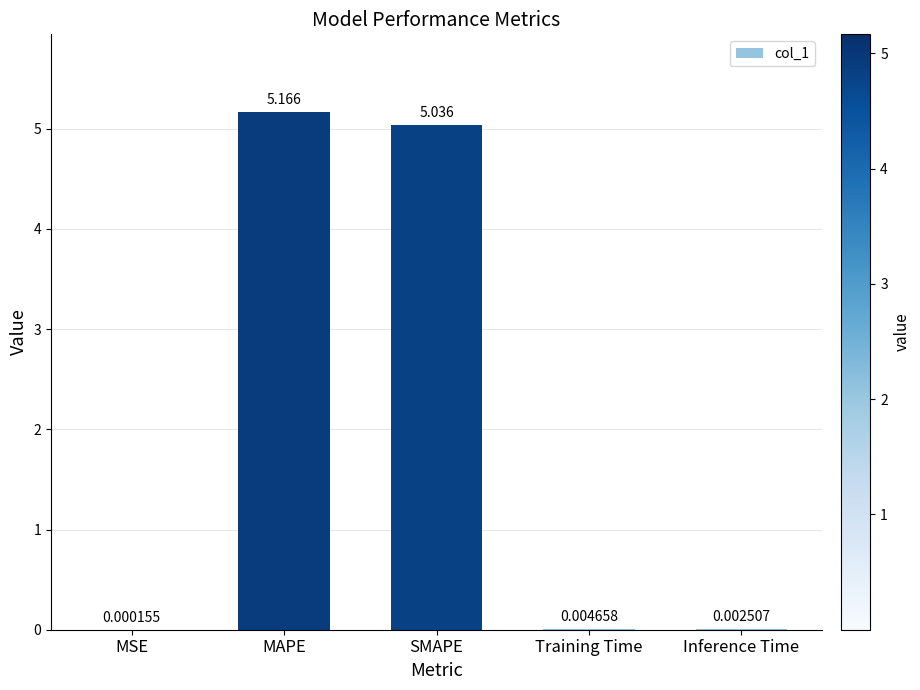

Between MAPE and MSE, which is larger?

MAPE